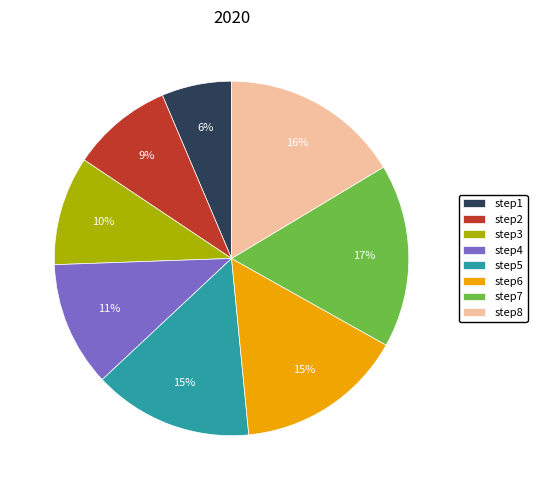

Approximately how many times larger is the value at step6 compared to step7?

0.9